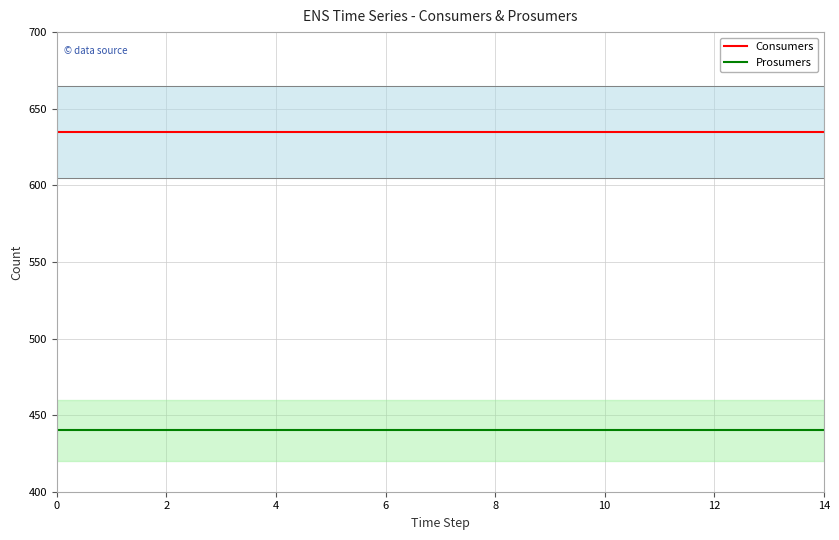

True or false: Prosumers and Consumers intersect in this chart.

False